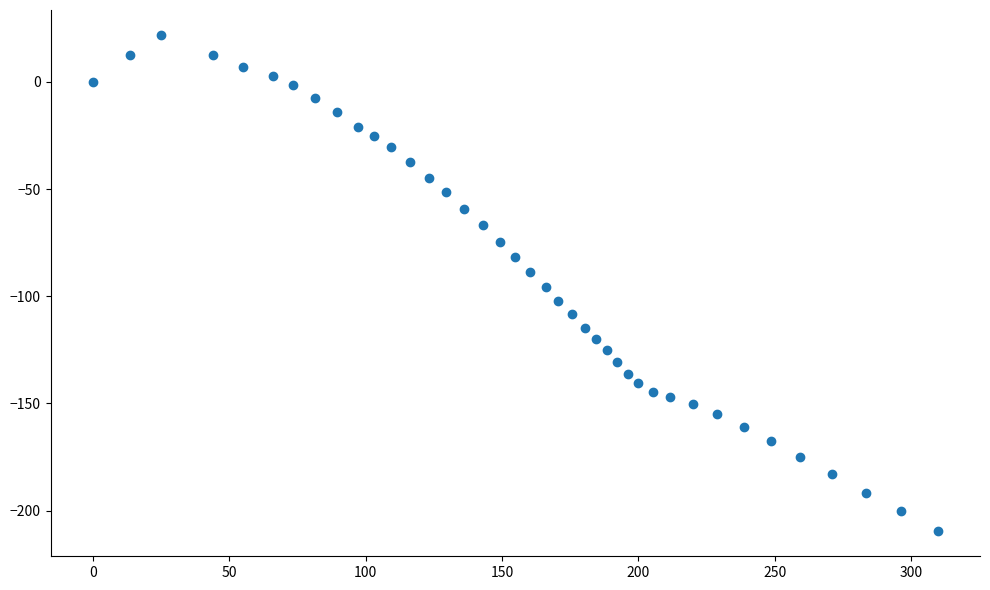

What is the range of Y values (max minus min)?

231.6